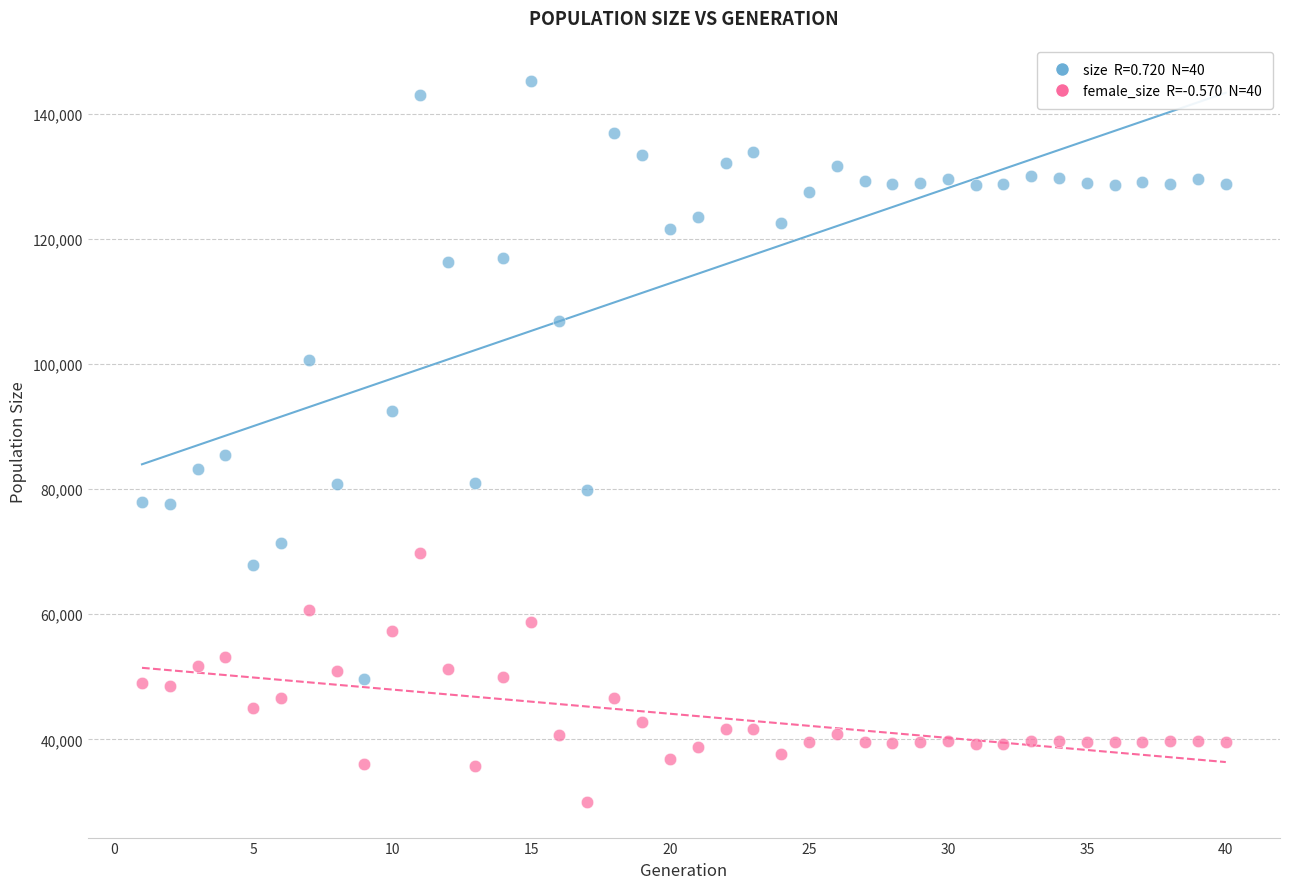

Across all data points, what is the range of Y values (max minus min)?

115214